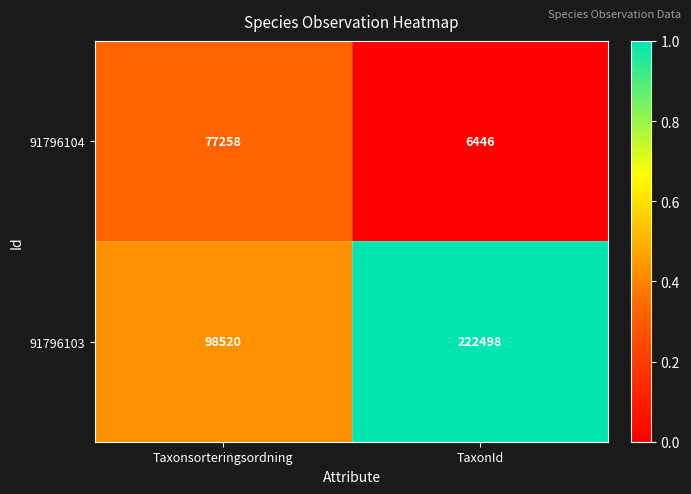

What value does the 91796103 series have at TaxonId, to the nearest 10?

222500